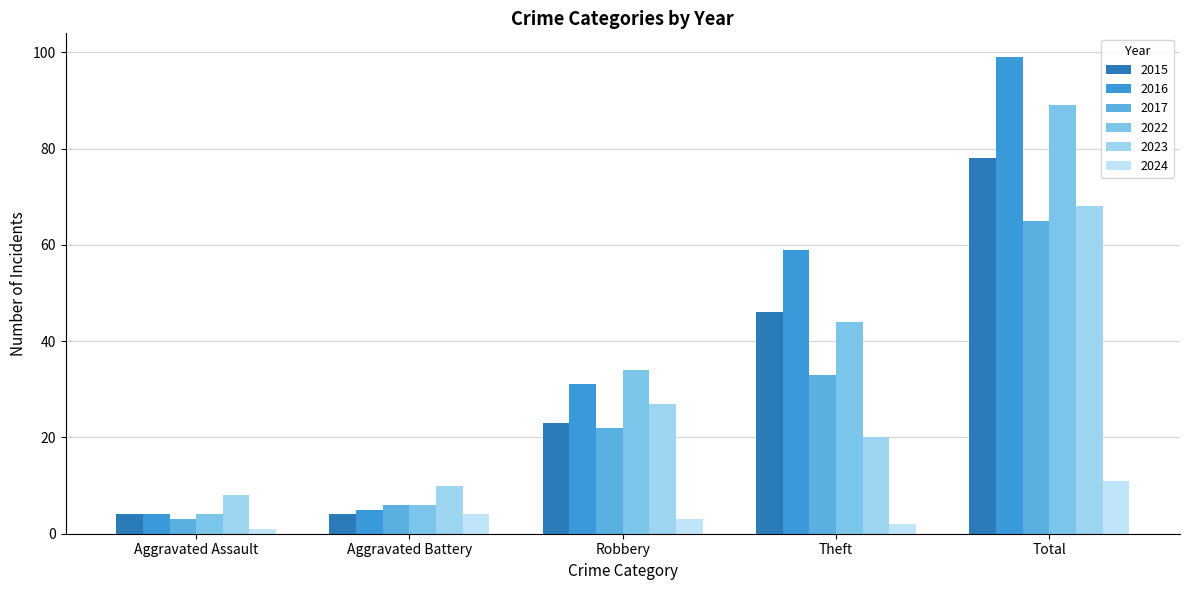

What is the difference between the 2024 values at Robbery and Aggravated Assault?

2